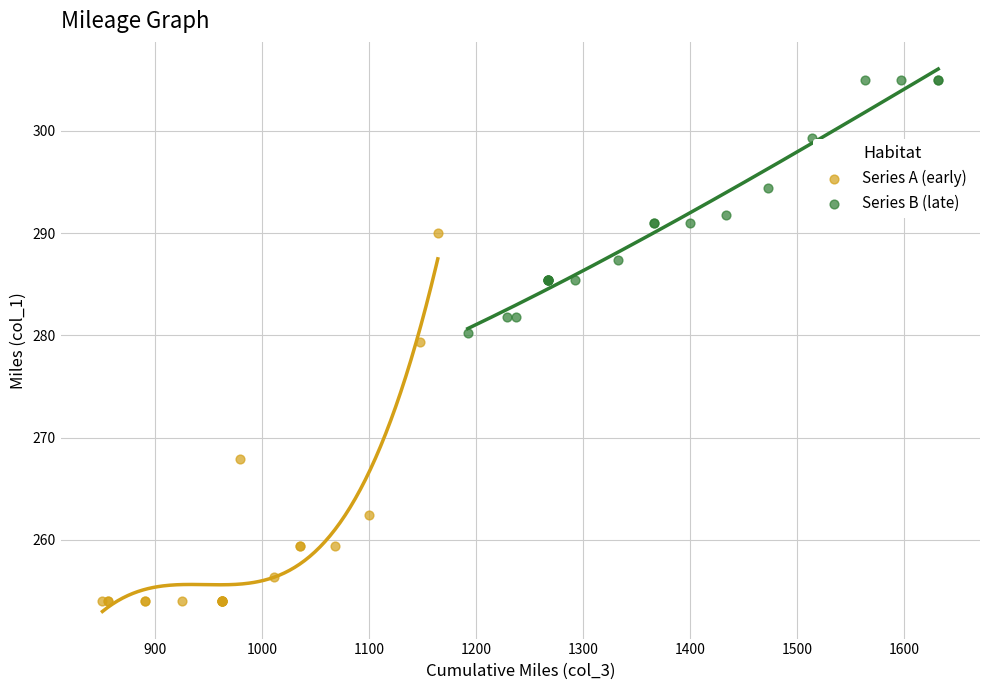

Which series contains the lowest Y value?

Series A (early)